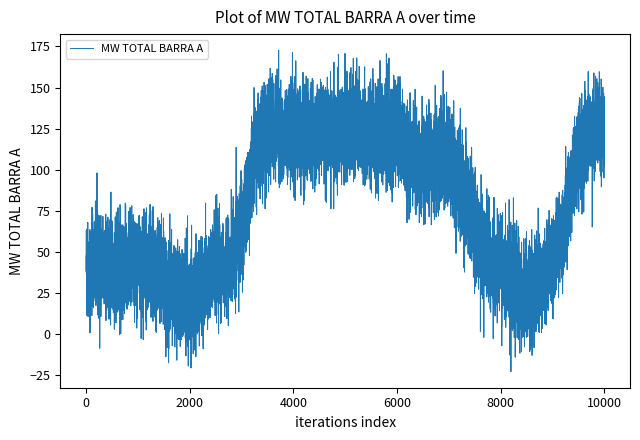

What is the average value?

56.1